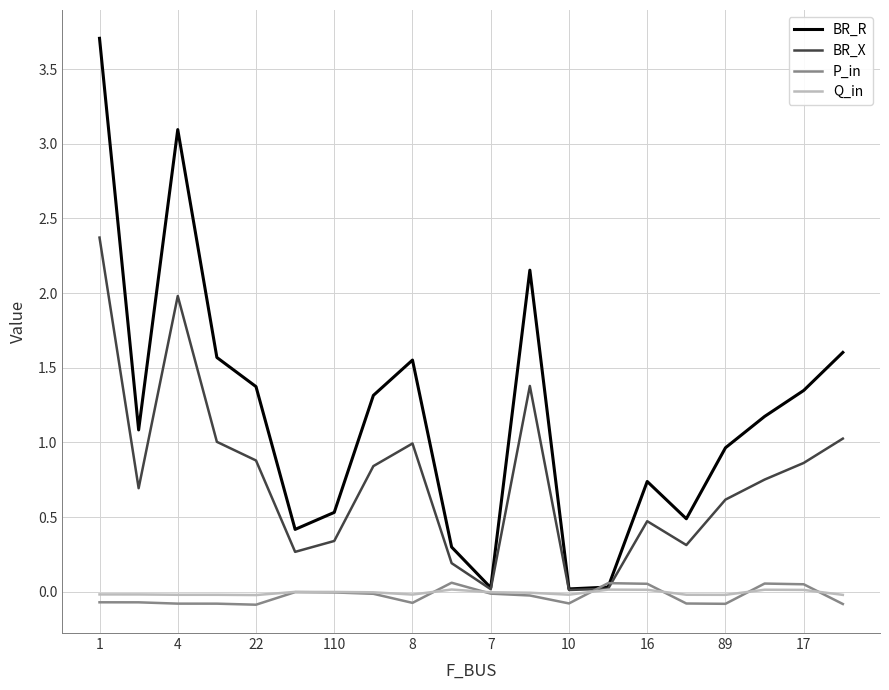

What are all the series names shown in the legend?

BR_R, BR_X, P_in, Q_in